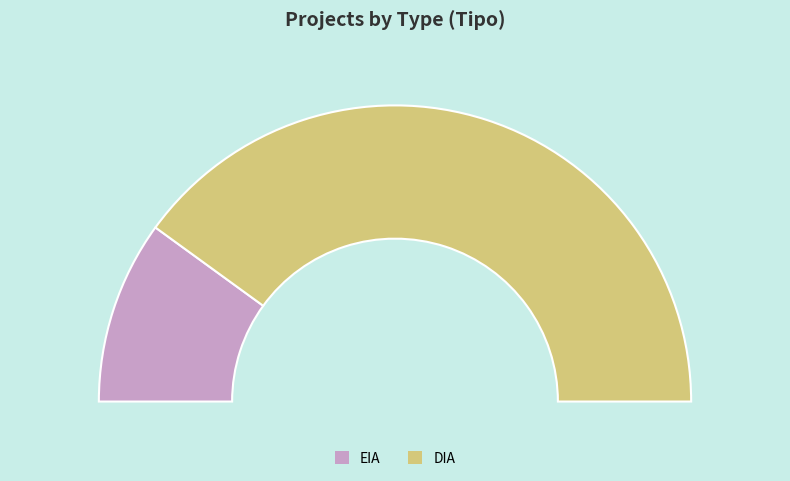

How many segments does this pie chart have?

2